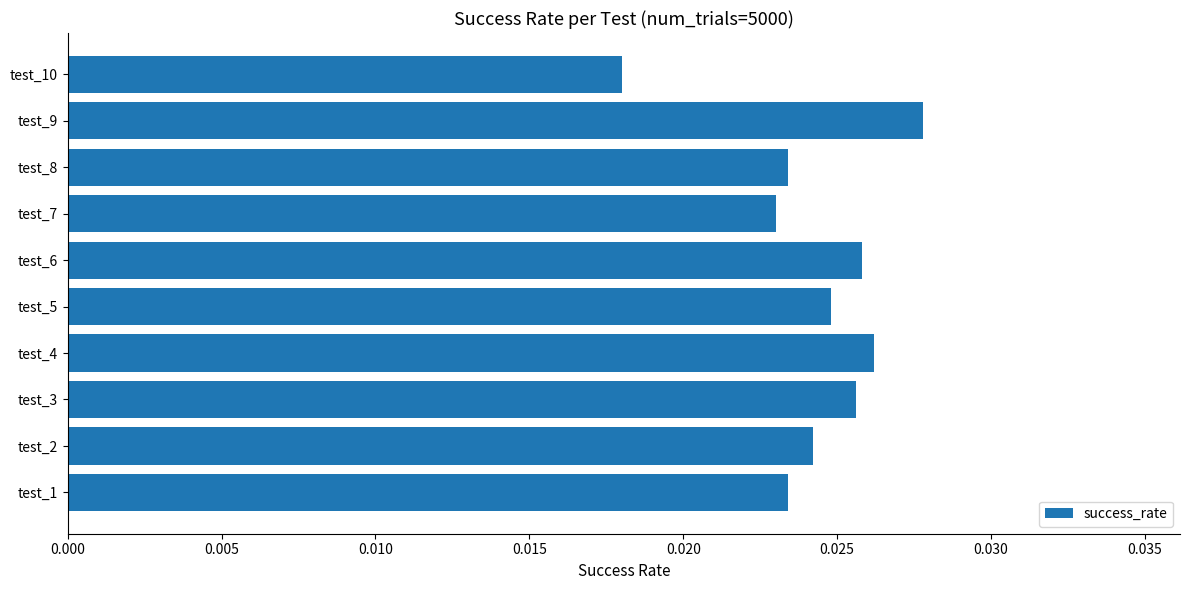

Which category has the highest value across all series?

test_9